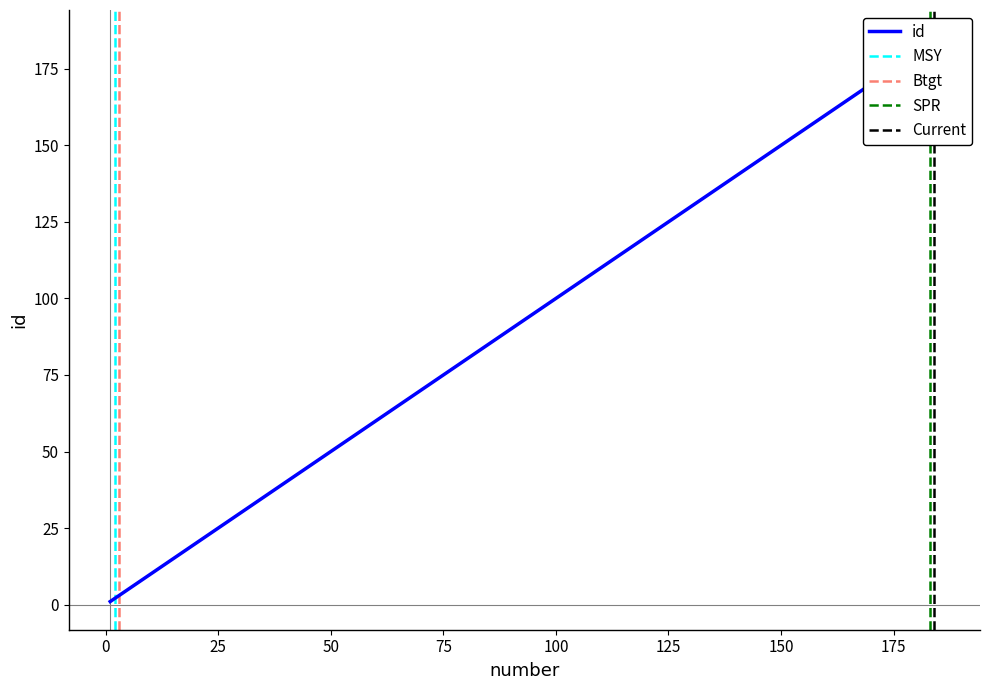

Where is the data nearest to the value 93?

3